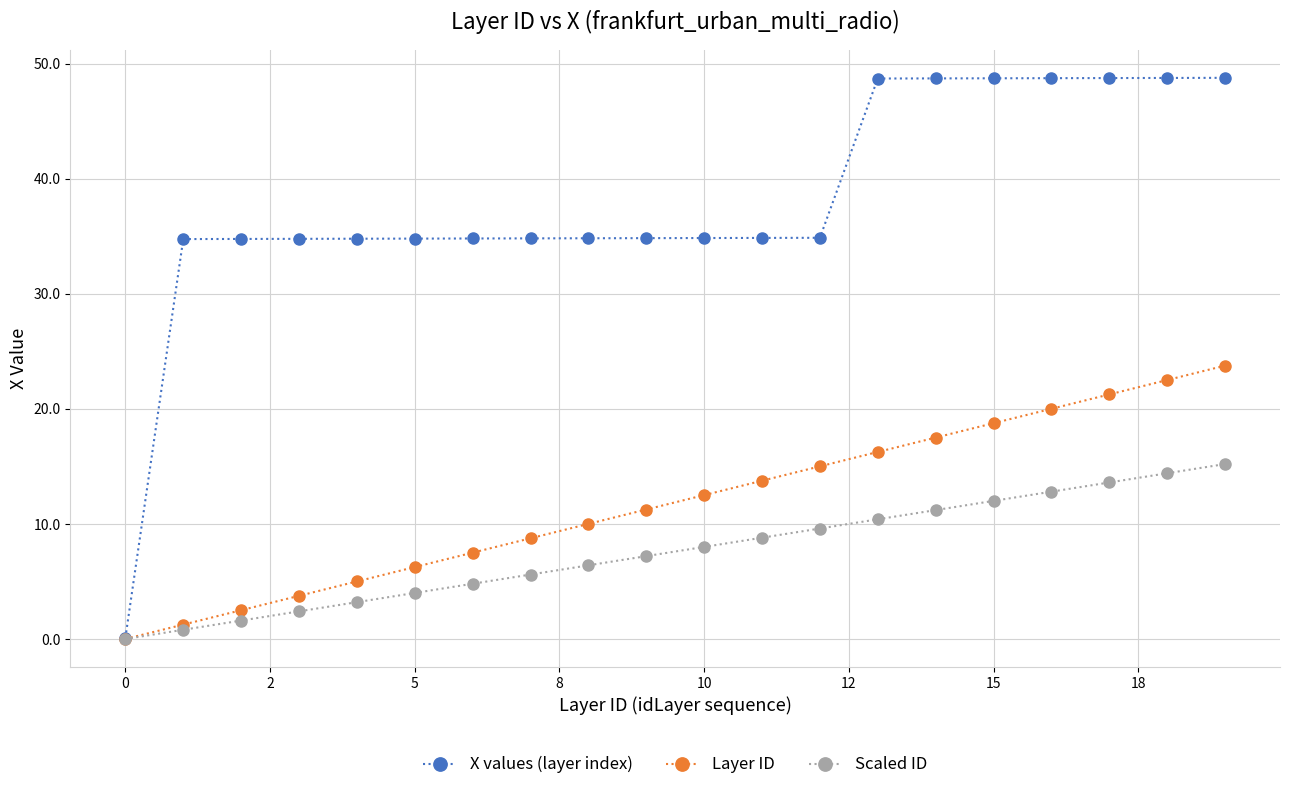

How many data points in Scaled ID are less than 8?

10